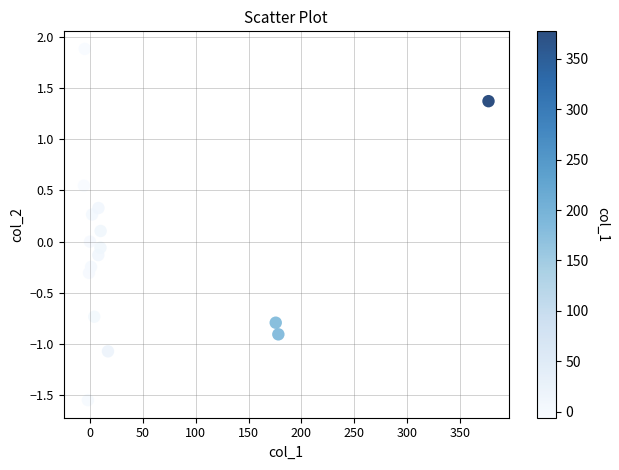

What is the range of Y values (max minus min)?

3.4